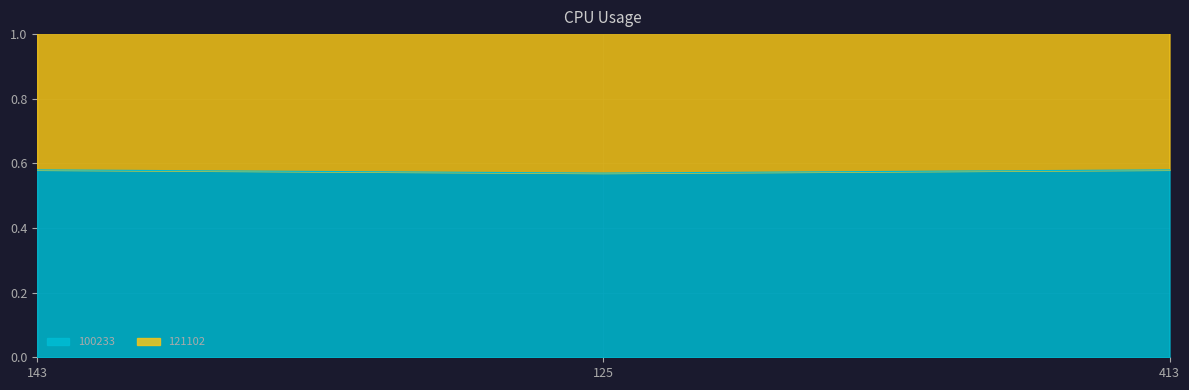

True or false: 100233 has a value of 1.0 at 143.

False